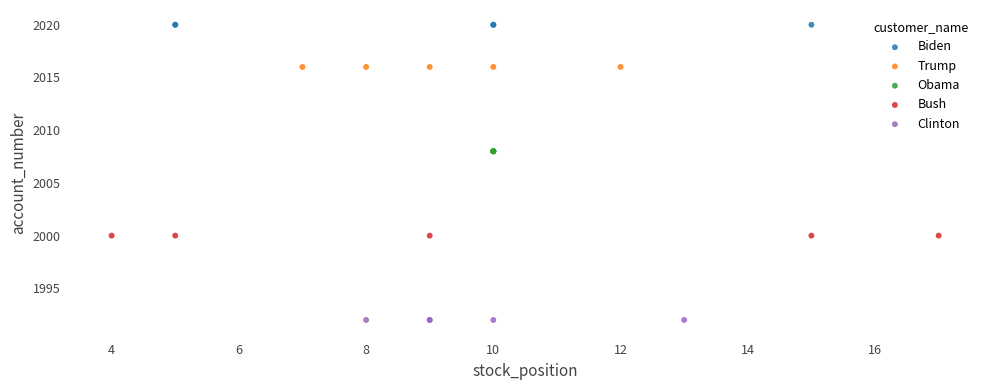

Which series contains the lowest Y value?

Clinton